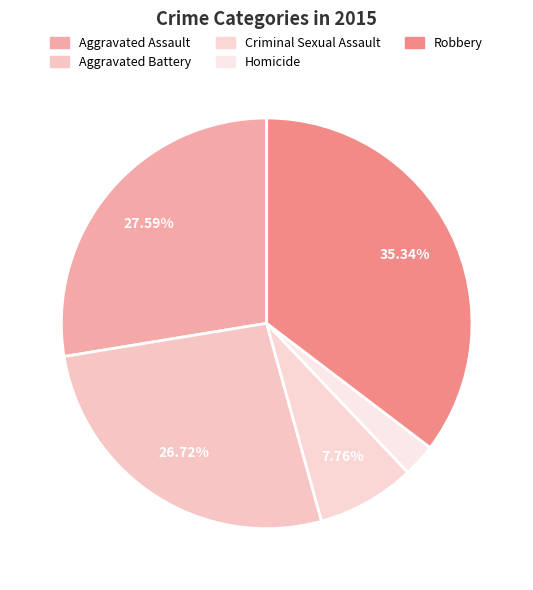

What is the change in value from Criminal Sexual Assault to Homicide?

-6